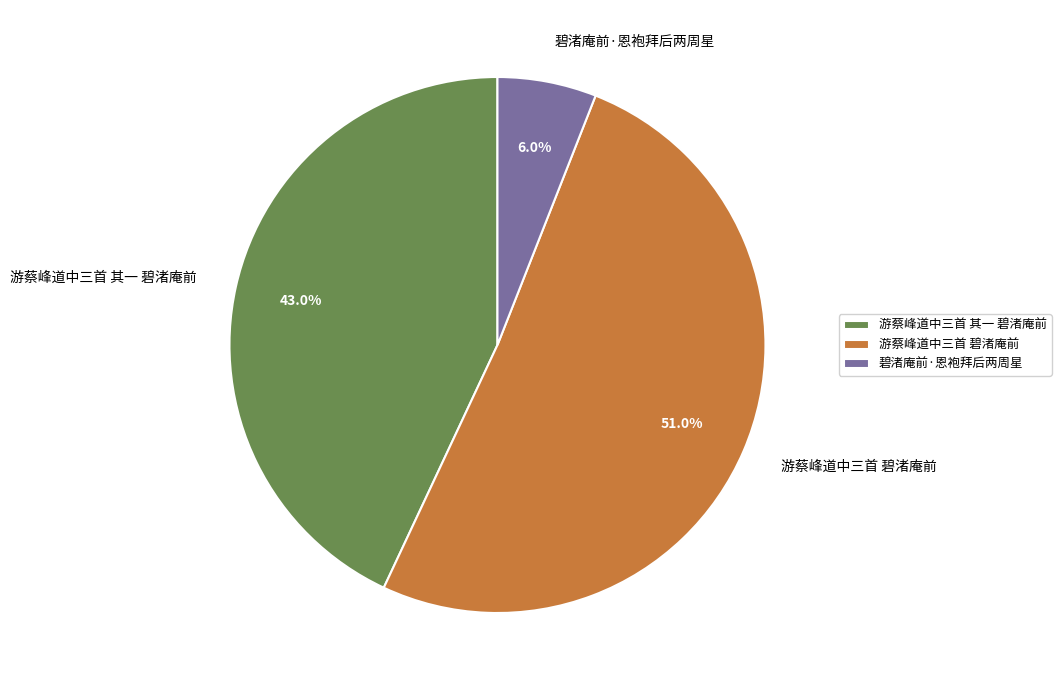

Count the number of slices in the pie.

3